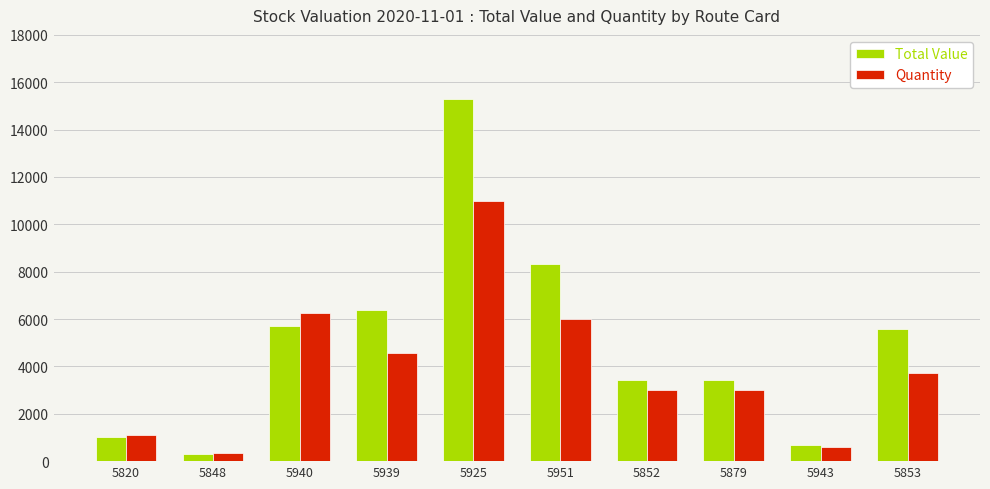

What is the difference between the maximum and second lowest values in the Quantity series?

10364.0